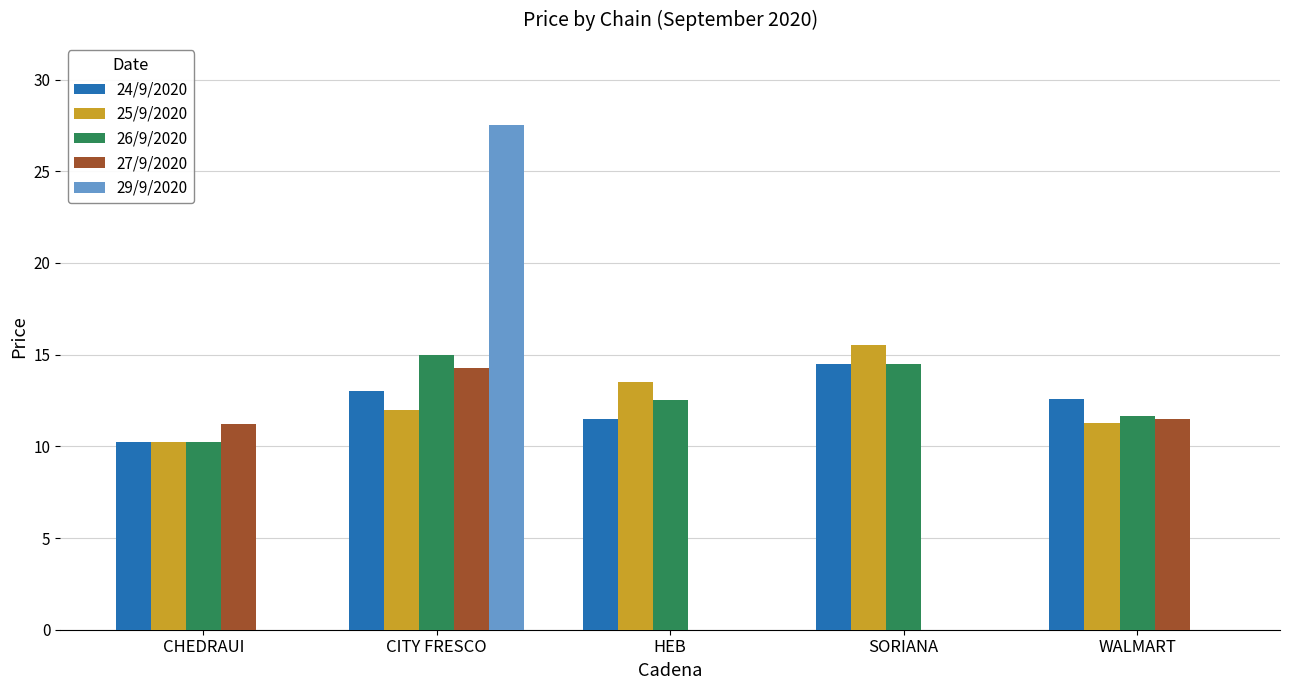

At which category is the sum across all series the highest?

CITY FRESCO